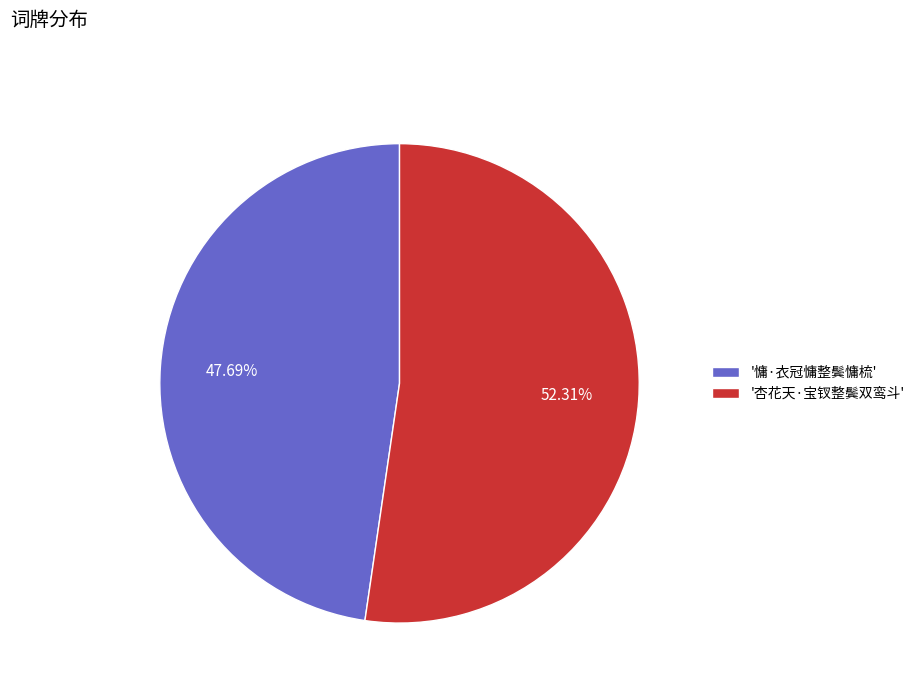

Is the sum of '慵·衣冠慵整鬓慵梳' and '杏花天·宝钗整鬓双鸾斗' greater than half?

Yes